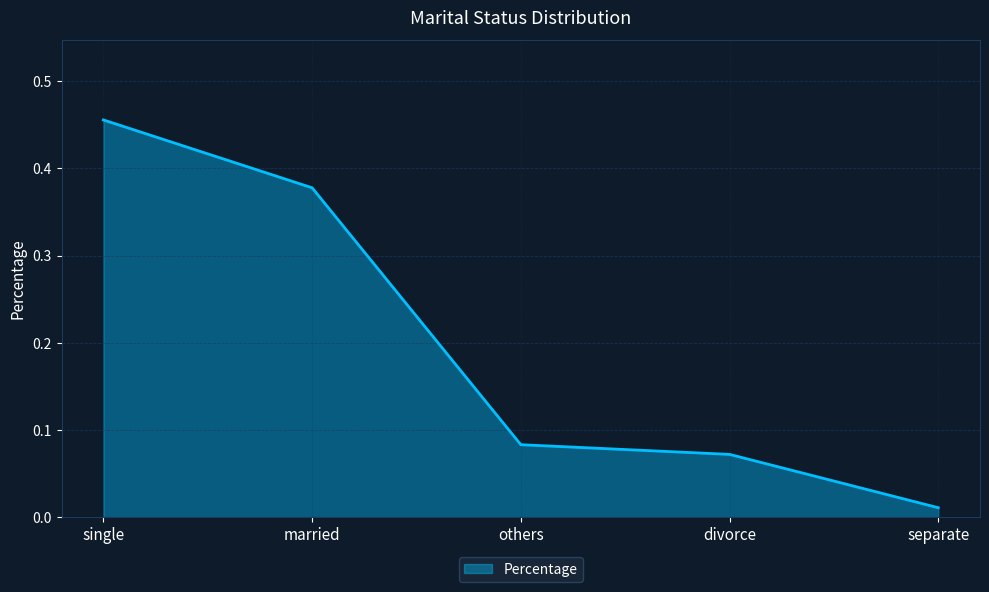

List the labels in order of value, smallest first.

separate, divorce, others, married, single